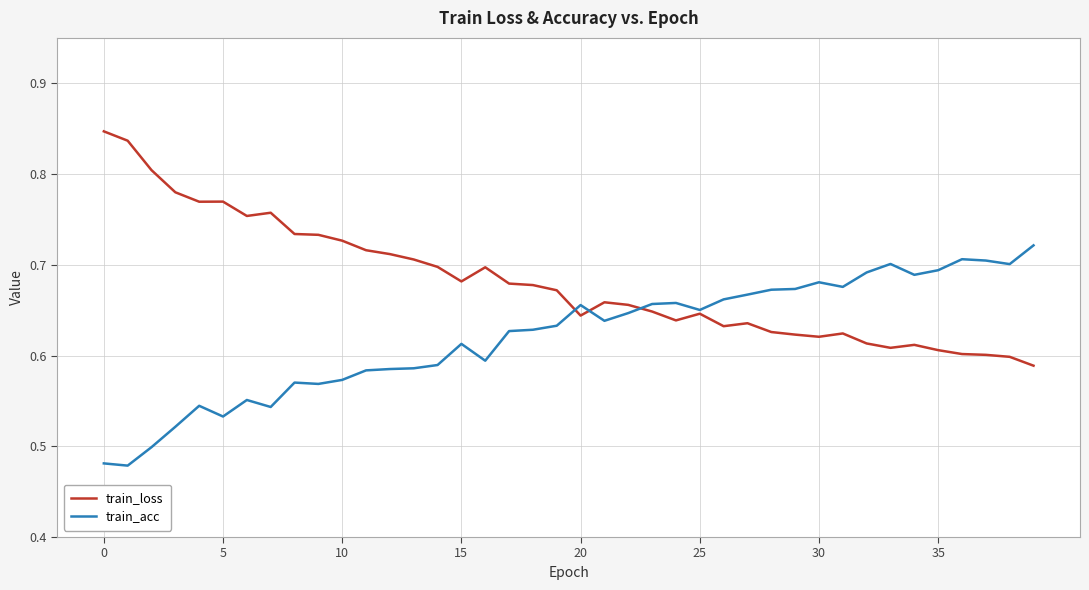

Which series has the largest total across all categories?

train_loss